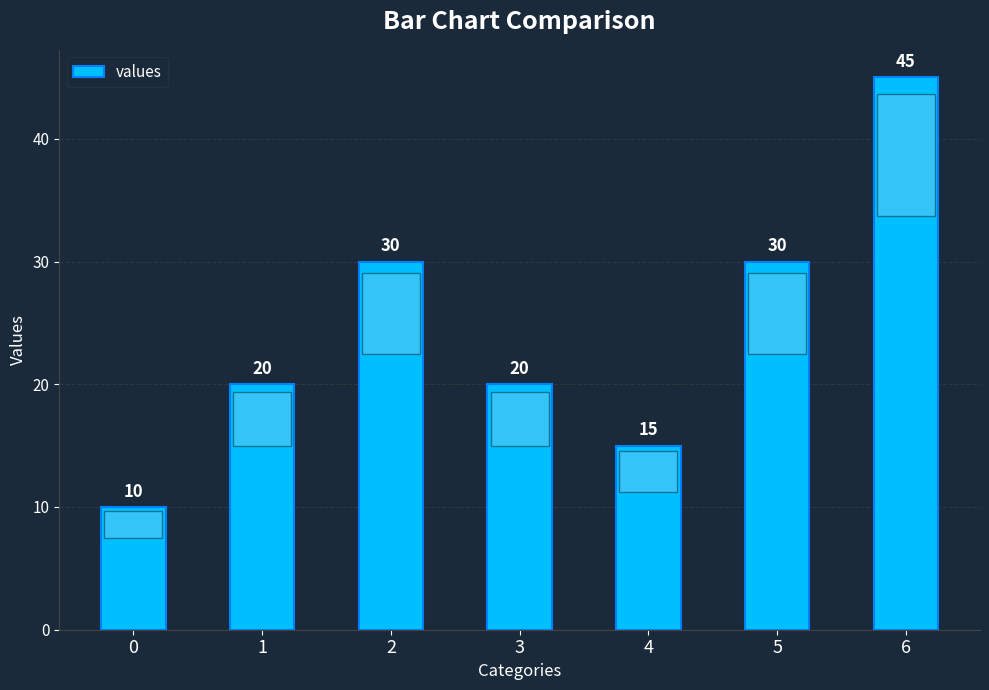

What is the difference between the values at 0 and 2?

20